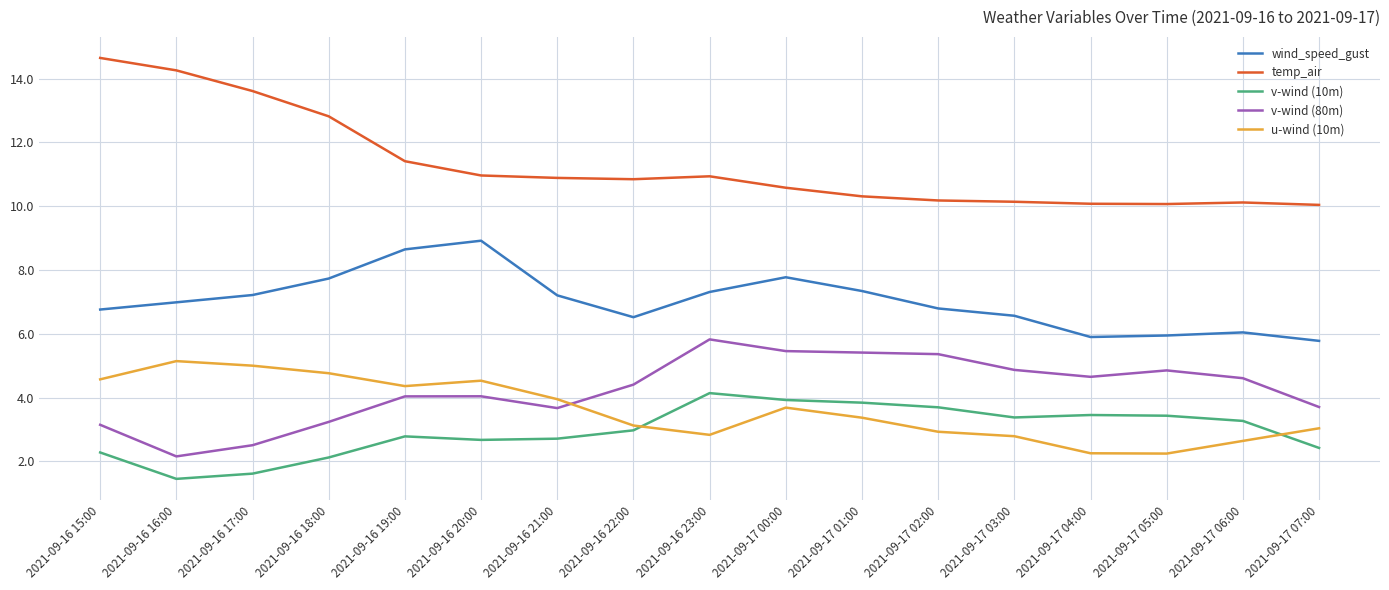

Which category has the highest value across all series?

2021-09-16 15:00